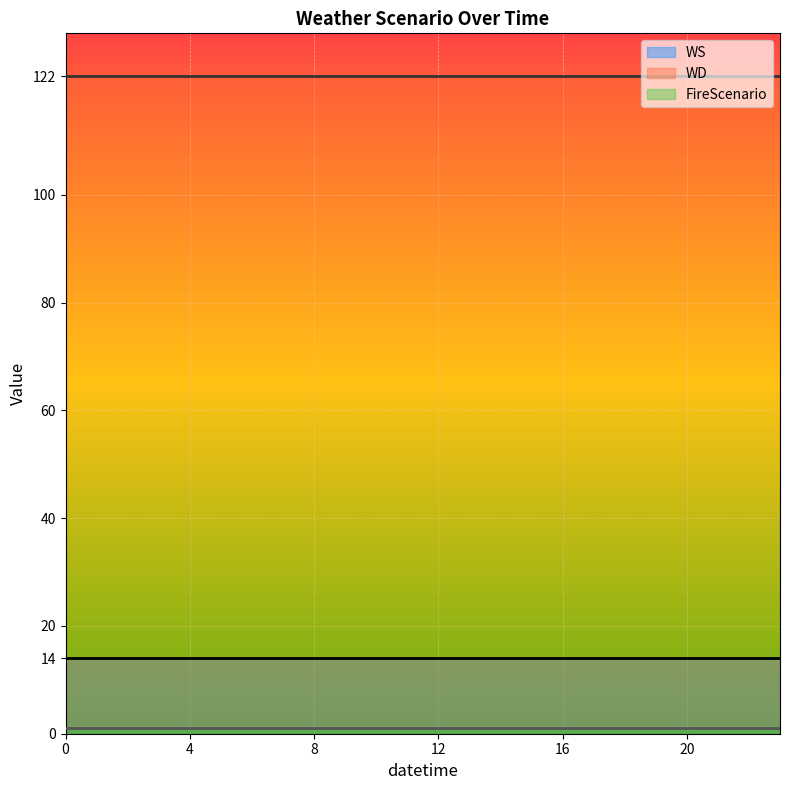

Between 5 and 12, which series saw the biggest shift?

WS